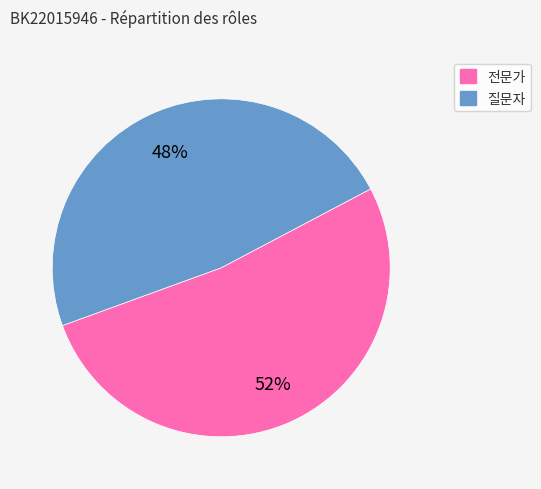

Rank the categories by value from lowest to highest.

질문자, 전문가